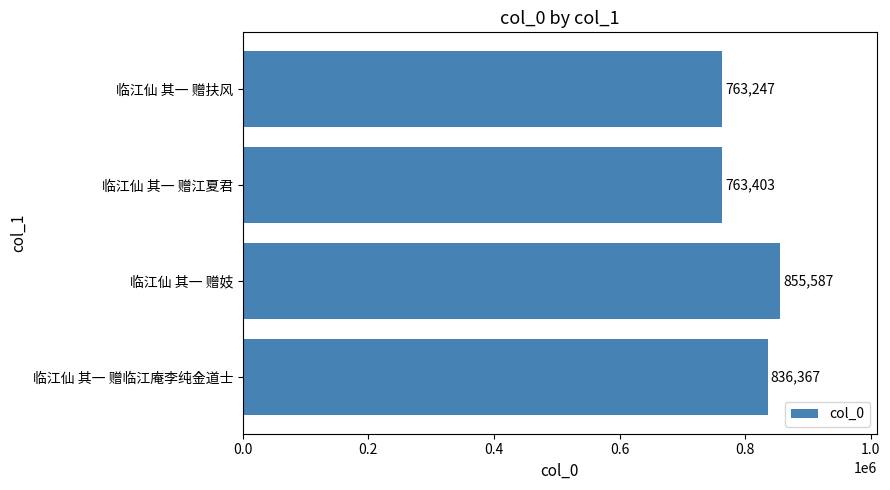

Between 临江仙 其一 赠临江庵李纯金道士 and 临江仙 其一 赠妓, which is larger?

临江仙 其一 赠妓